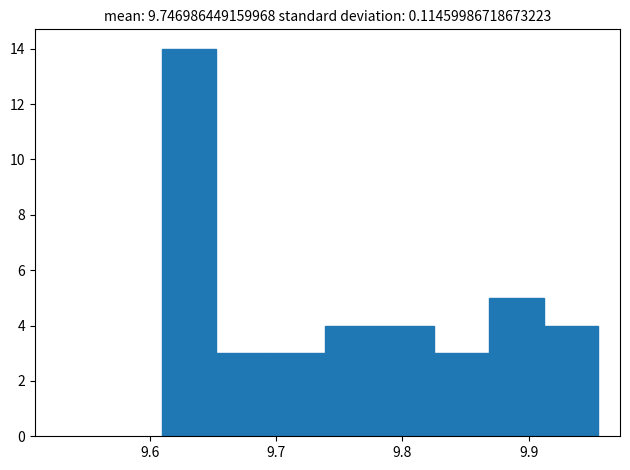

How tall is the bar that spans 9.61 to 9.65 on the x-axis? Neither the bar edges nor the heights are printed on the chart, so give them approximately, as read against the axes.

14